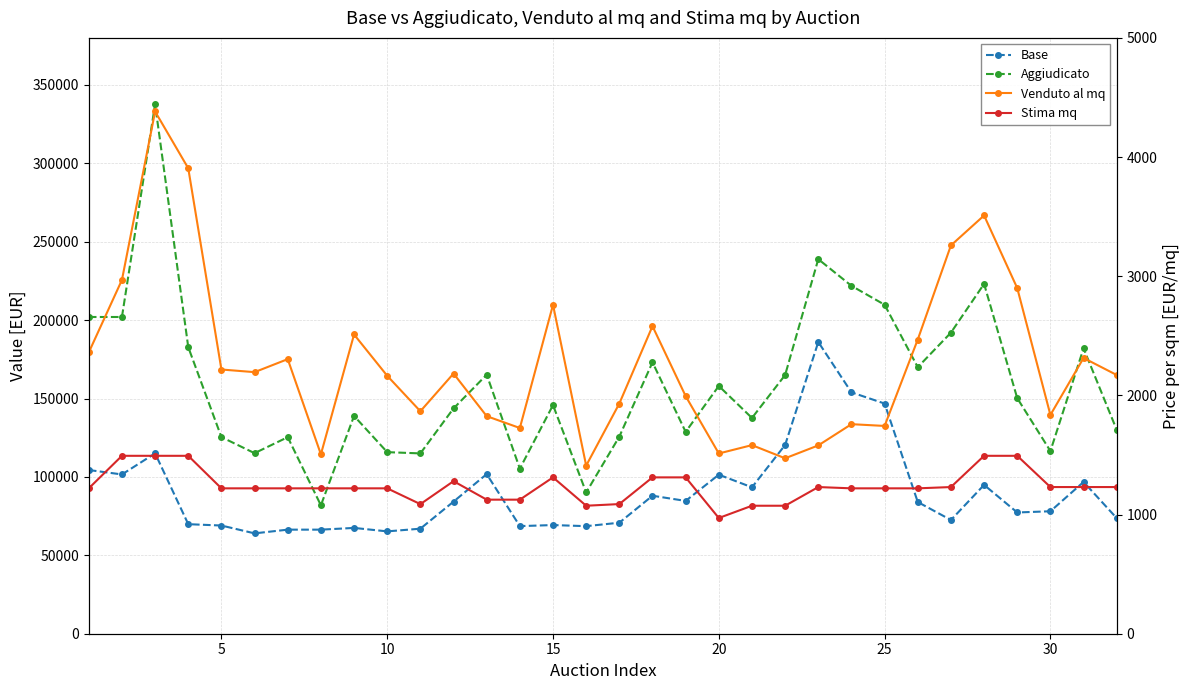

What is the average value of the Stima mq series?

1239.2